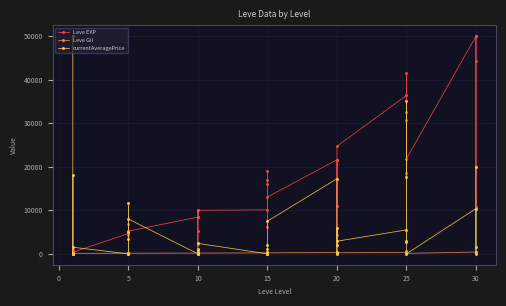

What is the label of the 20th point from the right?

15